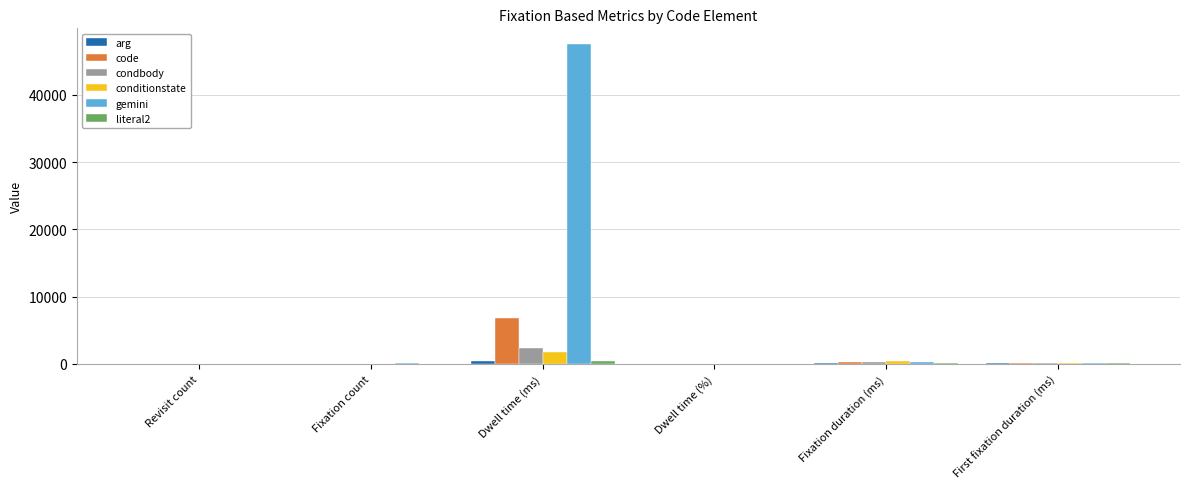

Between Dwell time (ms) and First fixation duration (ms), which series saw the biggest shift?

gemini